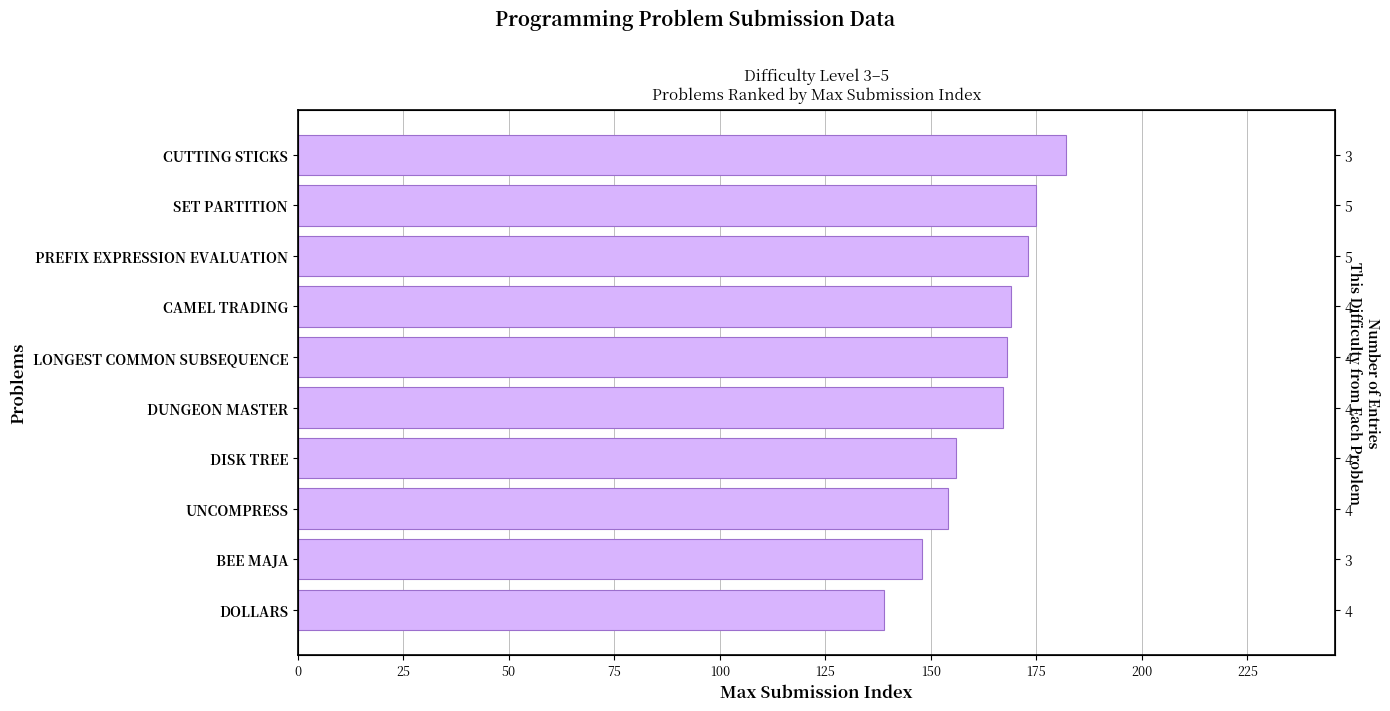

Are the bars horizontal?

Yes